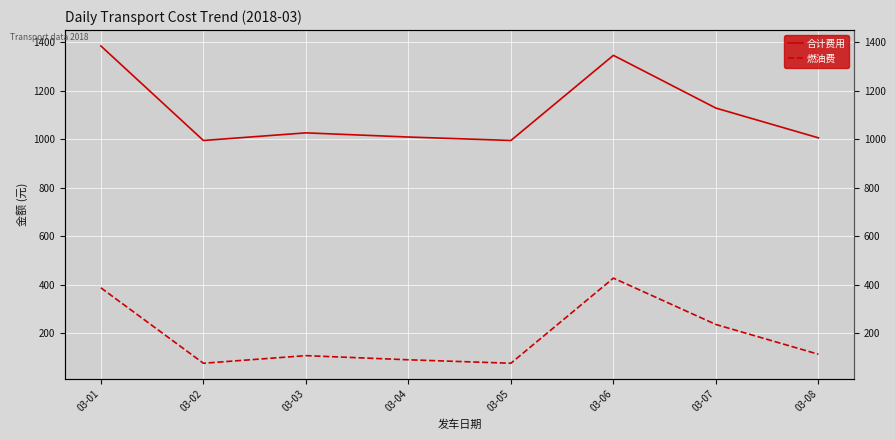

What is the value of the 合计费用 point at the 7th from the left?

1127.7